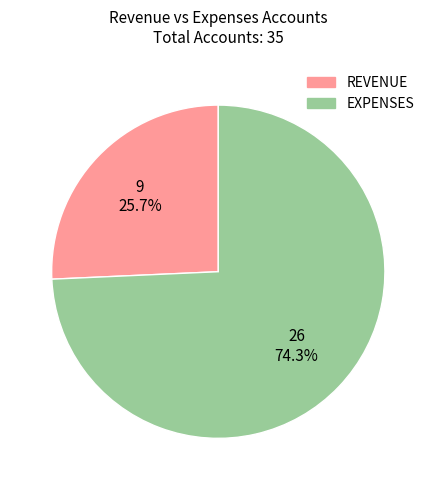

Combined, do EXPENSES and REVENUE account for over 50%?

Yes